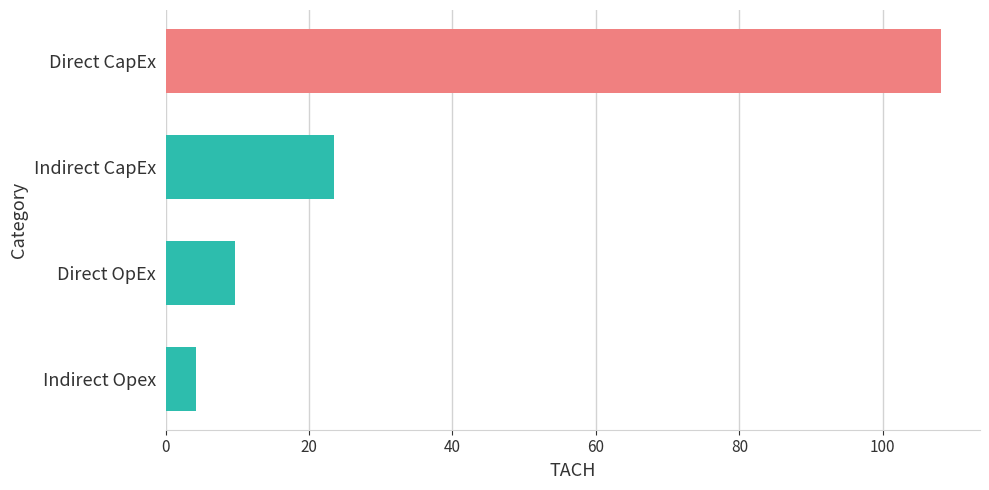

What is the label of the 3rd bar from the bottom?

Indirect CapEx